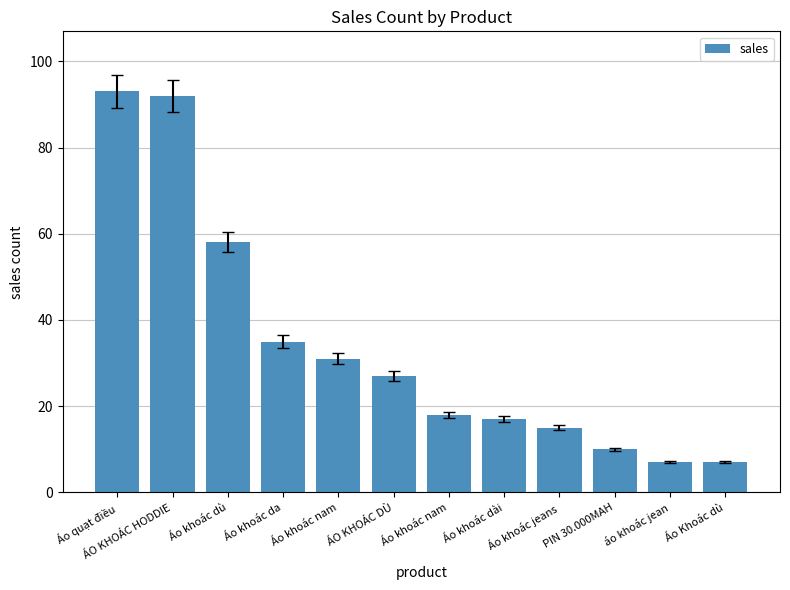

What is the change in value from ÁO KHOÁC HODDIE to Áo khoác dài?

-75